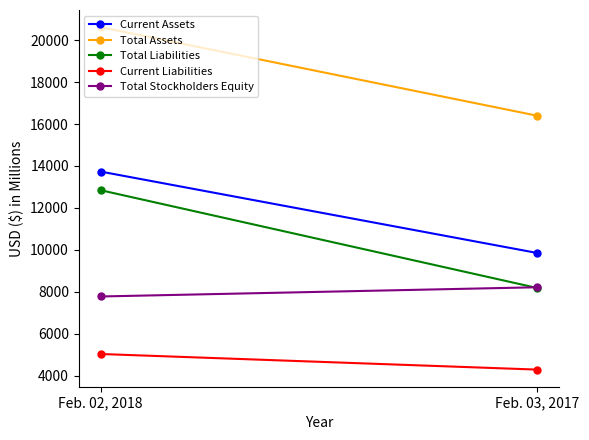

How many distinct data groups are displayed?

5